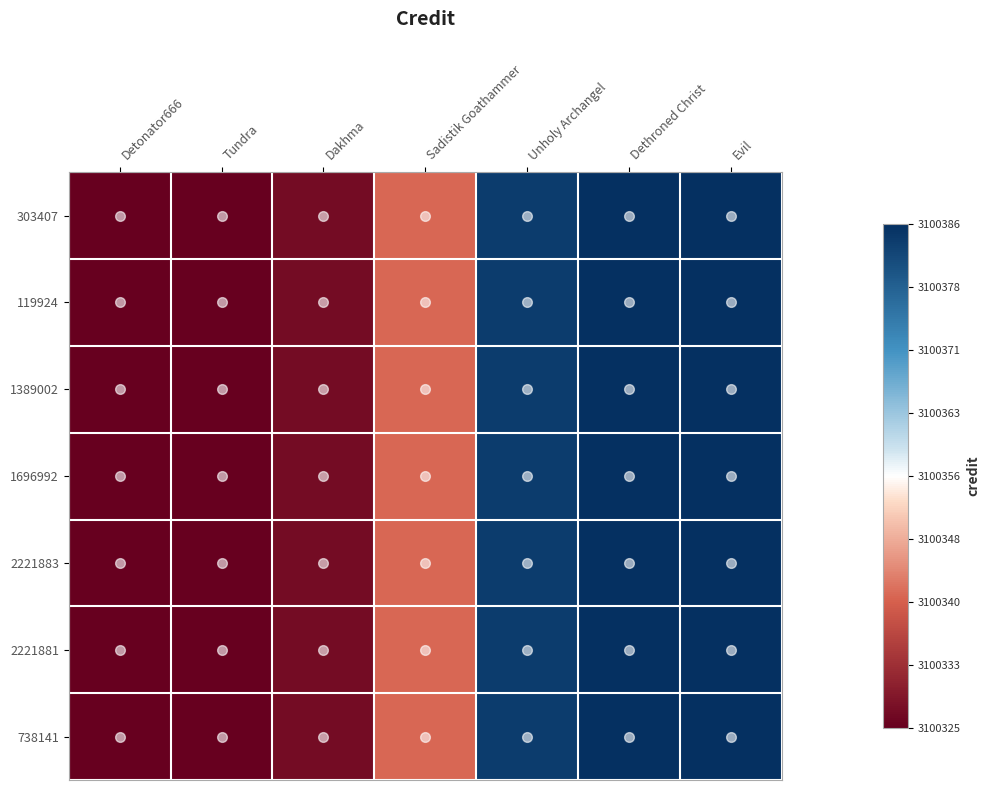

How many distinct data groups are displayed?

7